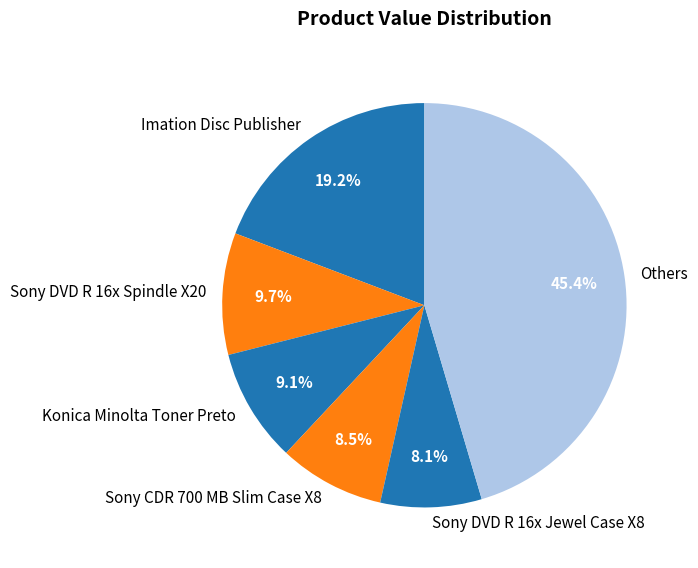

Is there a majority slice in this chart?

No